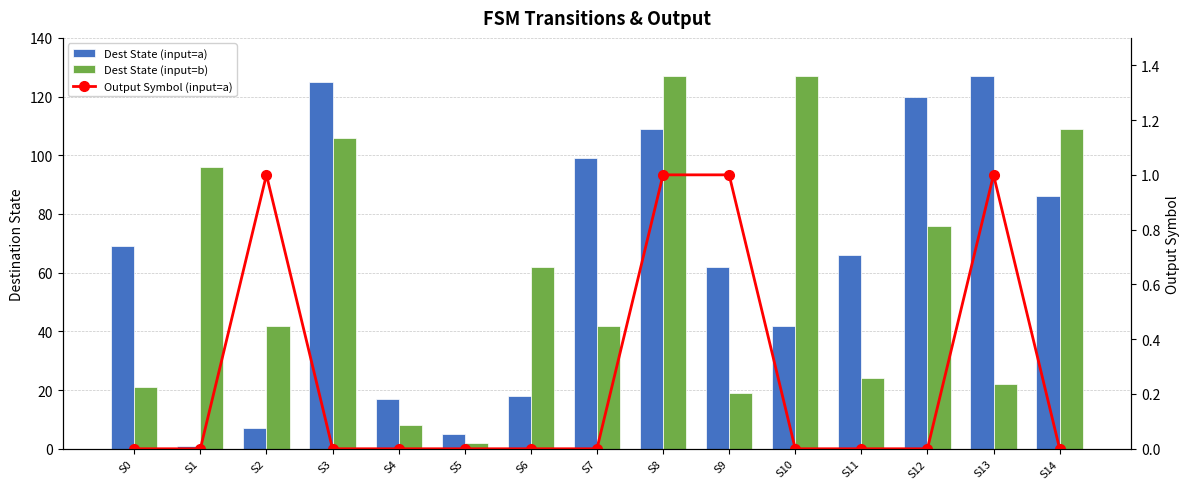

What is the value of the Dest State (input=b) bar at the 6th from the left?

2